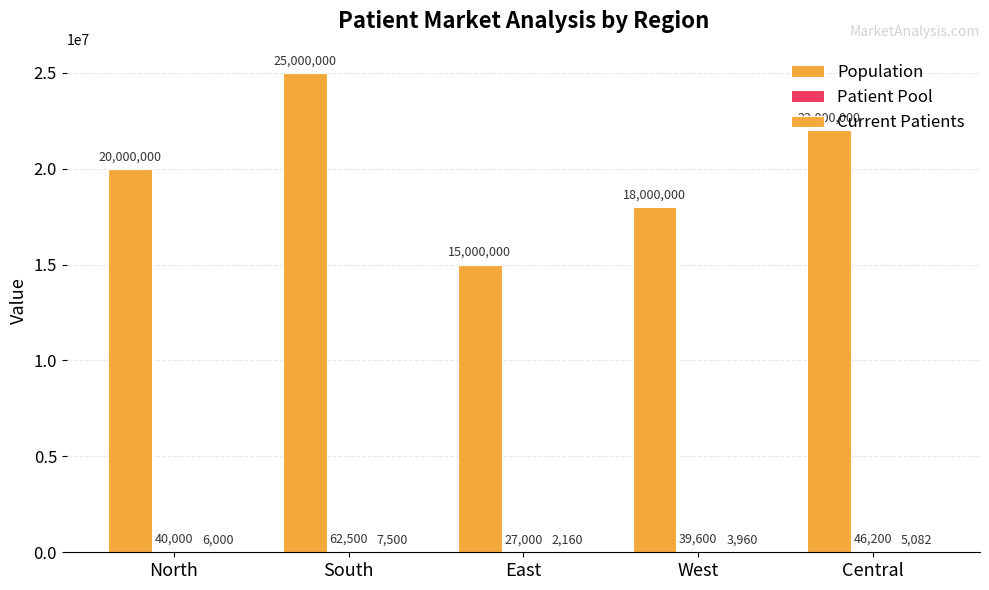

Reading left to right, transcribe all the data shown in this chart.

Population: 20000000	25000000	15000000	18000000	22000000
Patient Pool: 40000	62500	27000	39600	46200
Current Patients: 6000	7500	2160	3960	5082